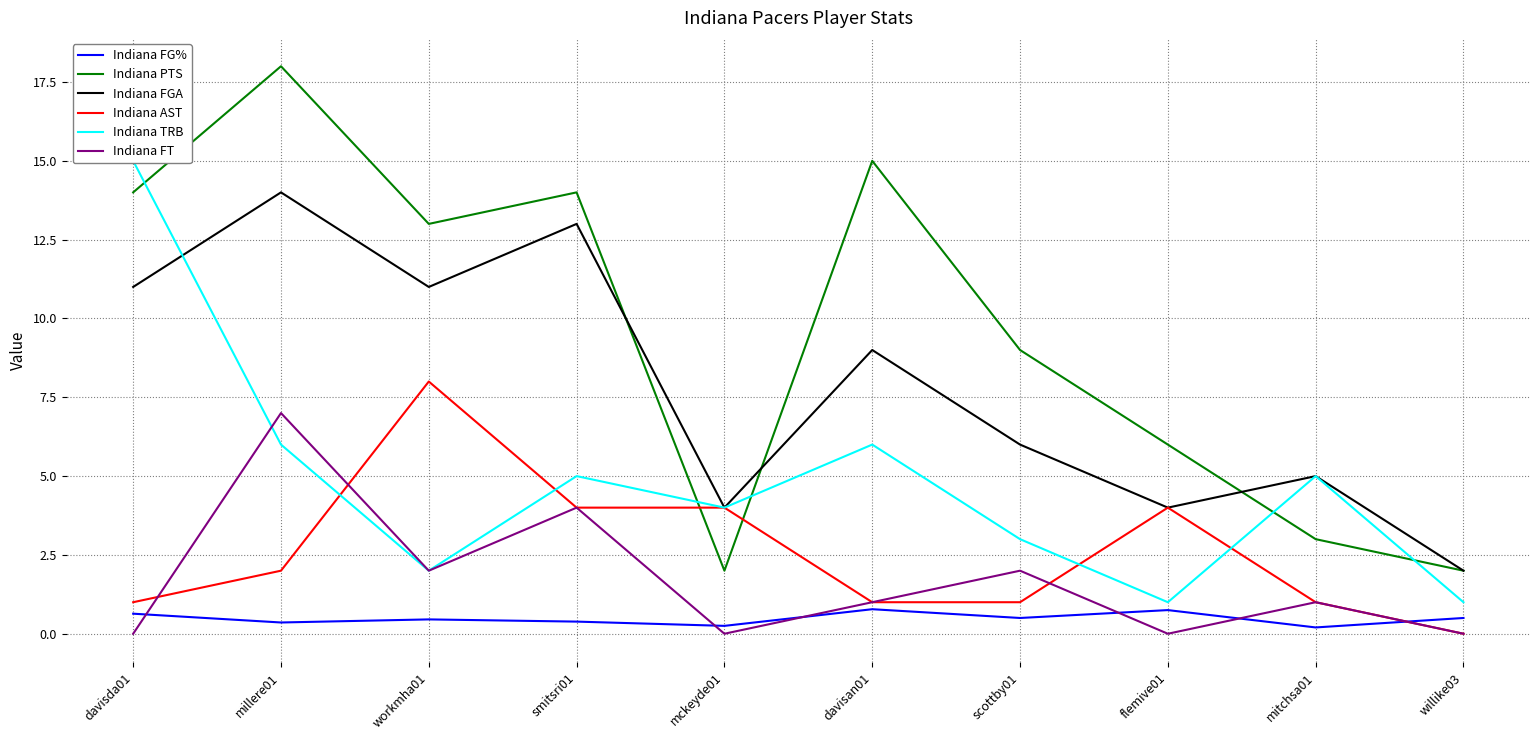

List the series in order of their peak value, highest first.

Indiana PTS, Indiana TRB, Indiana FGA, Indiana AST, Indiana FT, Indiana FG%